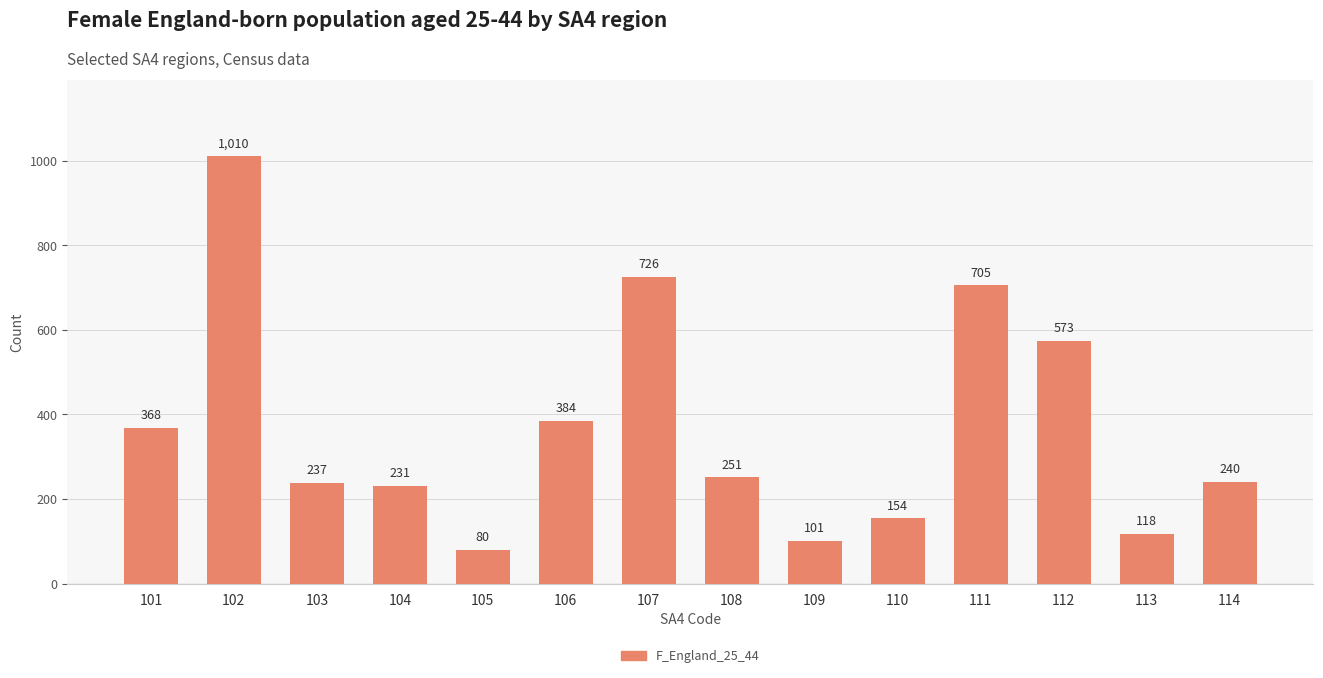

What is the maximum value shown in the chart?

1010